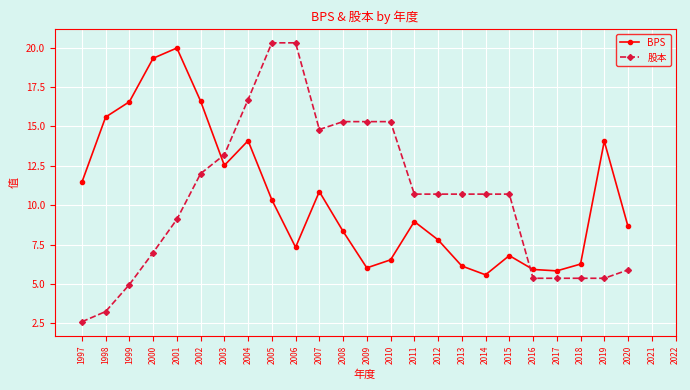

How many values in the 股本 series are below 10?

10